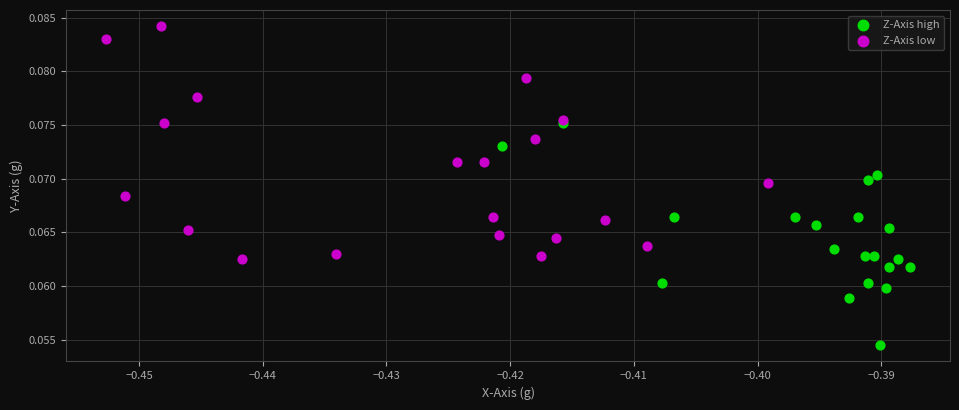

Which series contains the highest Y value?

Z-Axis low